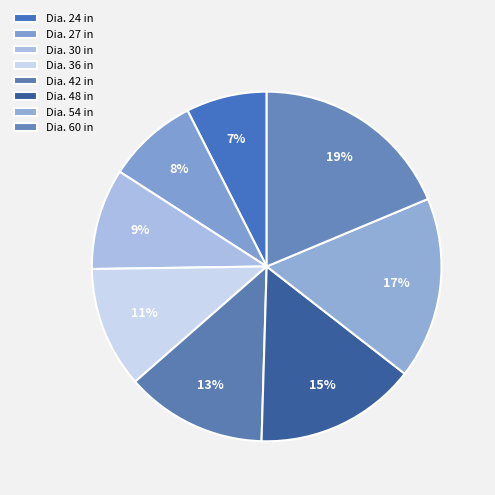

Which category has the smallest portion of the pie?

Dia. 24 in